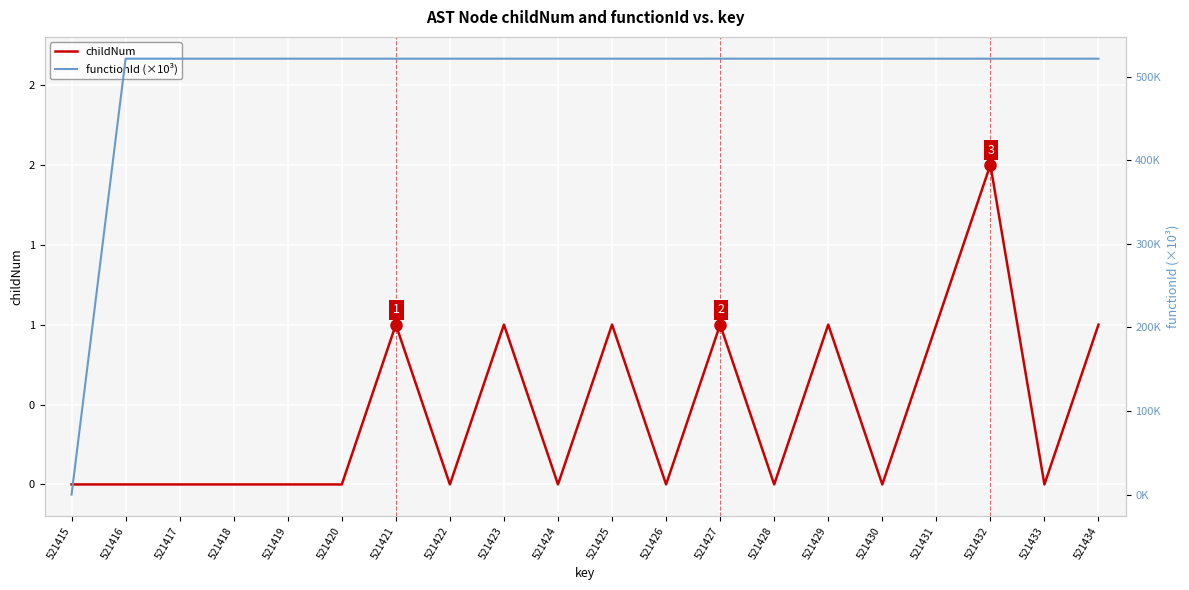

What is the difference between the maximum and minimum values in the functionId (×10³) series?

521.4